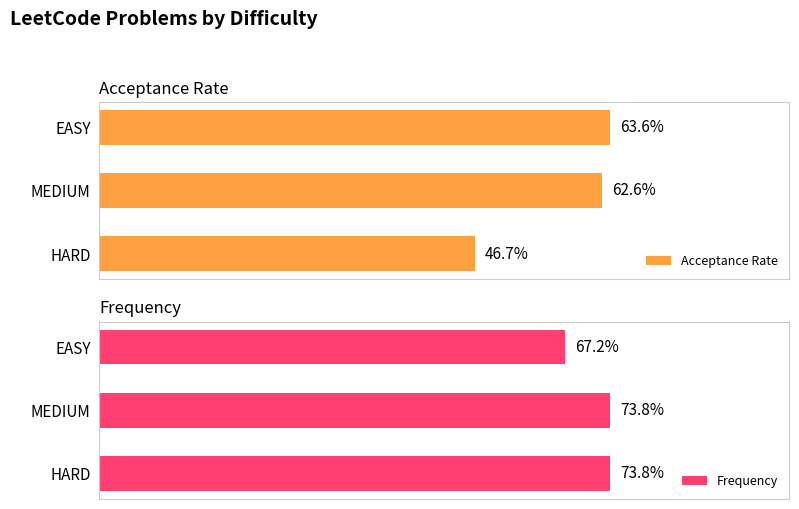

At which label does Acceptance Rate reach its minimum?

HARD